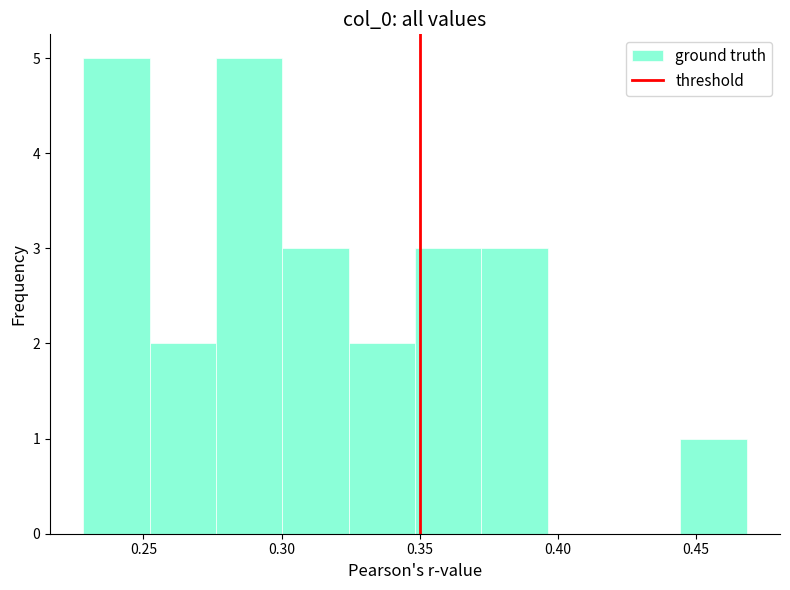

Reading left to right, transcribe this chart: for each bar, give the range it covers on the x-axis and its height. Neither the bar edges nor the heights are printed on the chart, so give them approximately, as read against the axes.

0.230 to 0.250: 5
0.250 to 0.275: 2
0.275 to 0.300: 5
0.300 to 0.325: 3
0.325 to 0.350: 2
0.350 to 0.370: 3
0.370 to 0.395: 3
0.395 to 0.420: 0
0.420 to 0.445: 0
0.445 to 0.470: 1